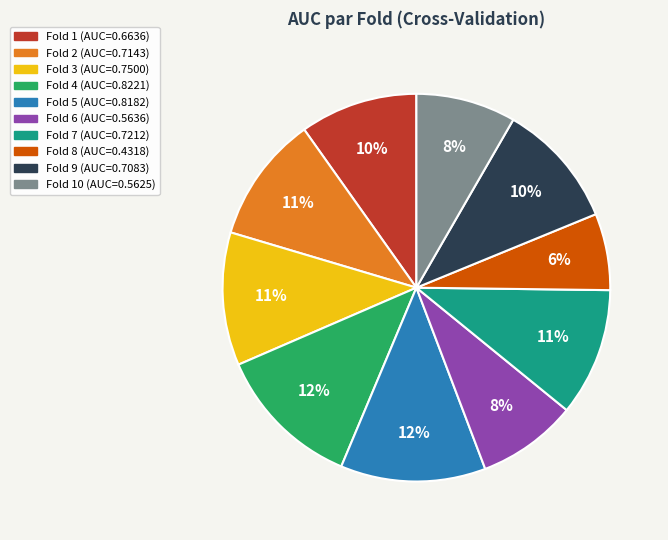

Is there any slice that represents more than half of the pie?

No